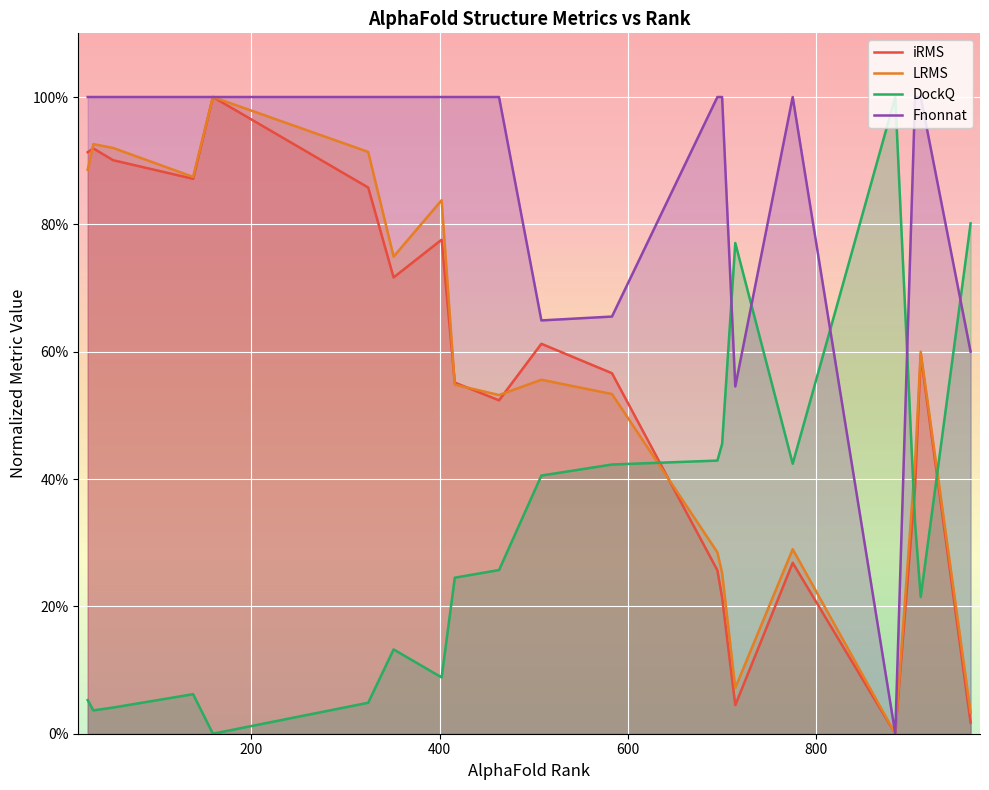

How many times do LRMS and DockQ cross each other?

3